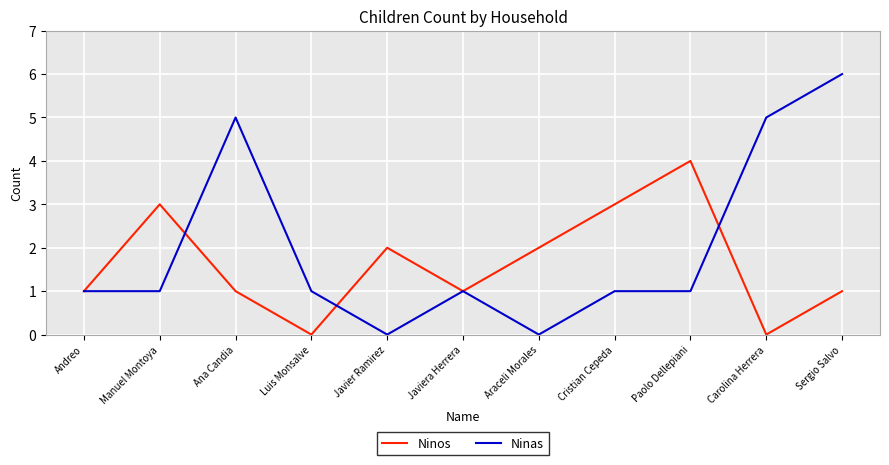

List the series in order of their peak value, lowest first.

Ninos, Ninas